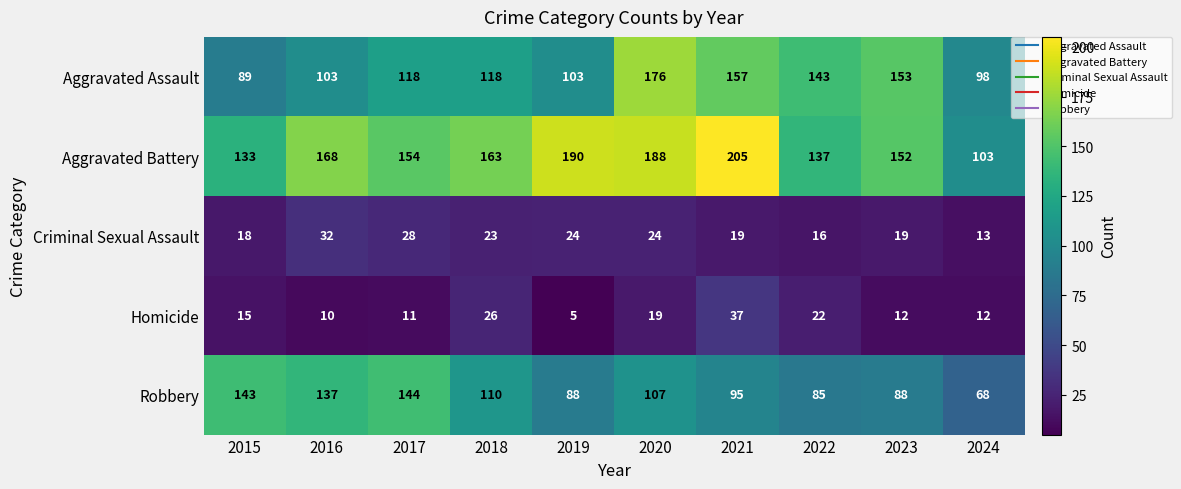

What is the approximate value of Aggravated Battery at 2016, to the nearest 5?

170